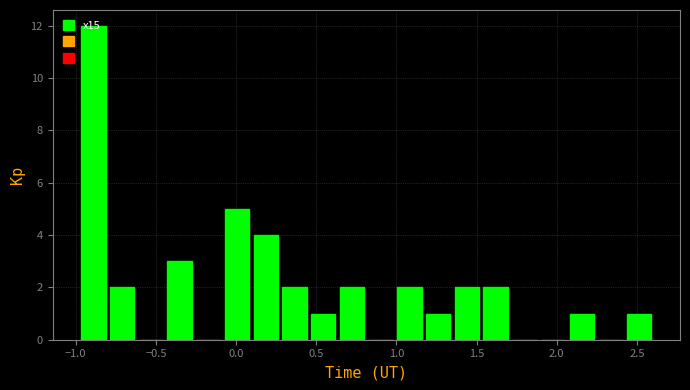

Read against the x-axis, roughly where is the centre of the tallest bar?

-0.90